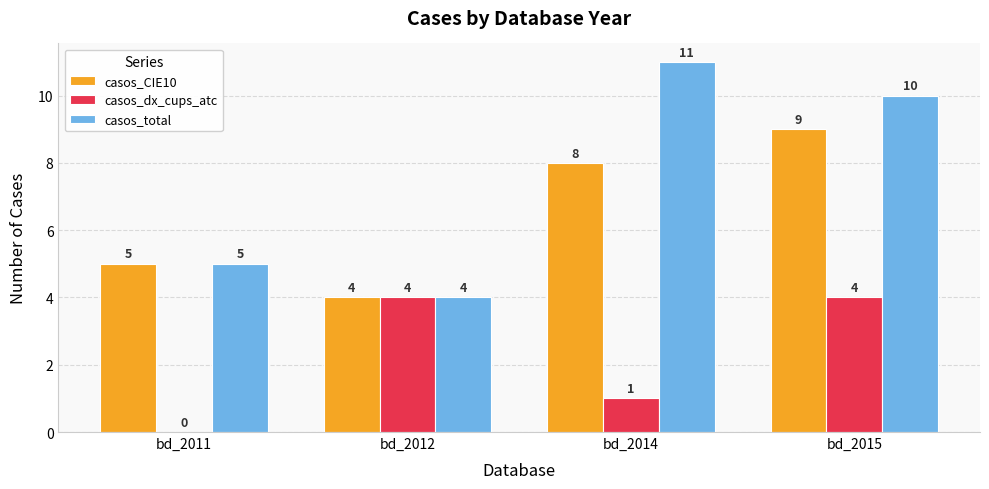

Reading right to left, list all the values displayed in this chart.

casos_CIE10: bd_2015=9	bd_2014=8	bd_2012=4	bd_2011=5
casos_dx_cups_atc: bd_2015=4	bd_2014=1	bd_2012=4	bd_2011=0
casos_total: bd_2015=10	bd_2014=11	bd_2012=4	bd_2011=5